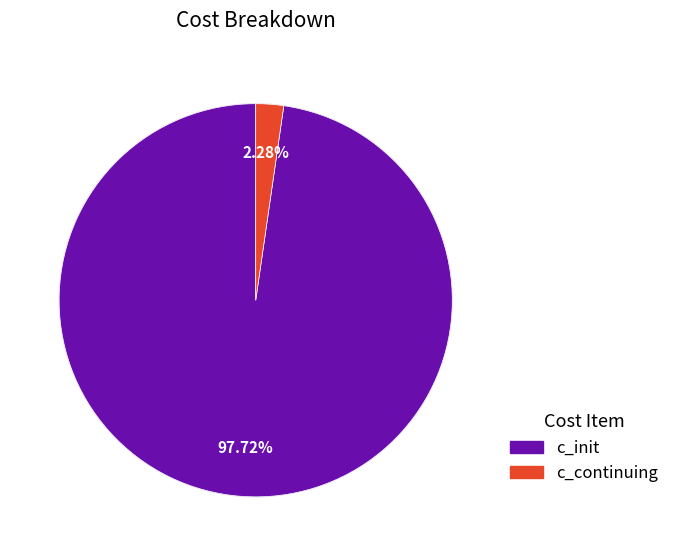

Is there a majority slice in this chart?

Yes